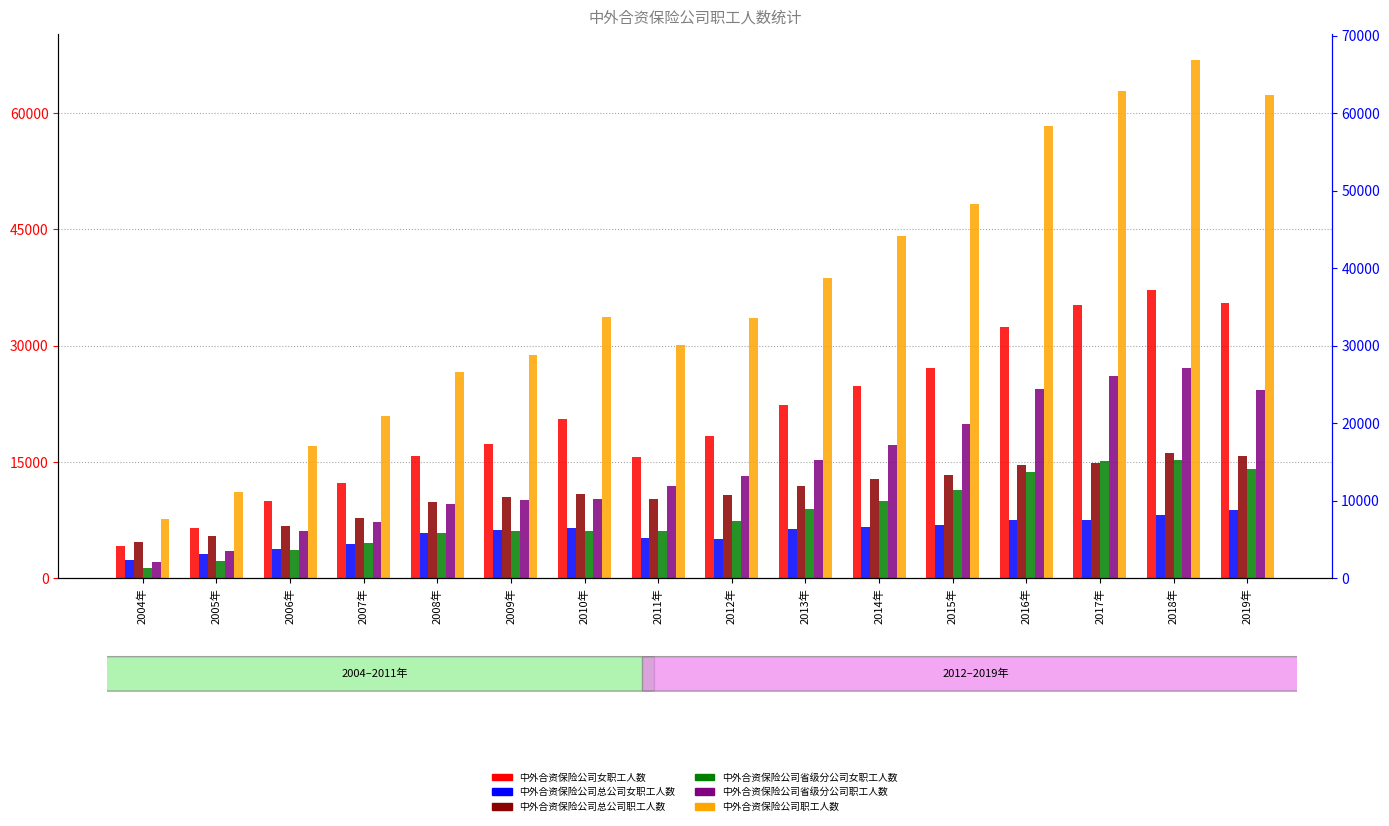

What are all the series names shown in the legend?

中外合资保险公司女职工人数, 中外合资保险公司总公司女职工人数, 中外合资保险公司总公司职工人数, 中外合资保险公司省级分公司女职工人数, 中外合资保险公司省级分公司职工人数, 中外合资保险公司职工人数